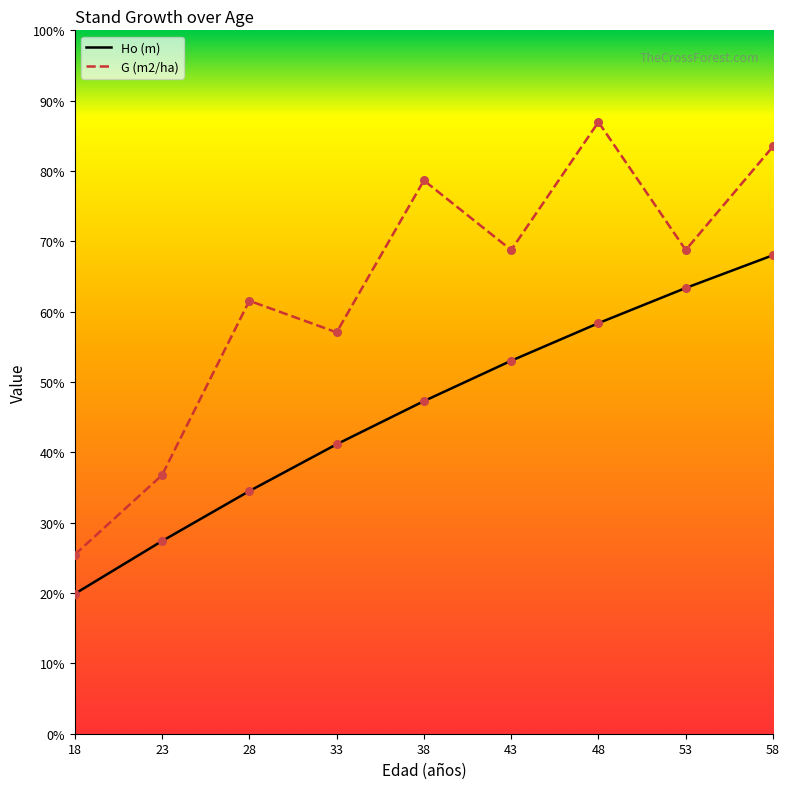

Is the value of Ho (m) at 53 greater than the value of G (m2/ha) at 28?

Yes